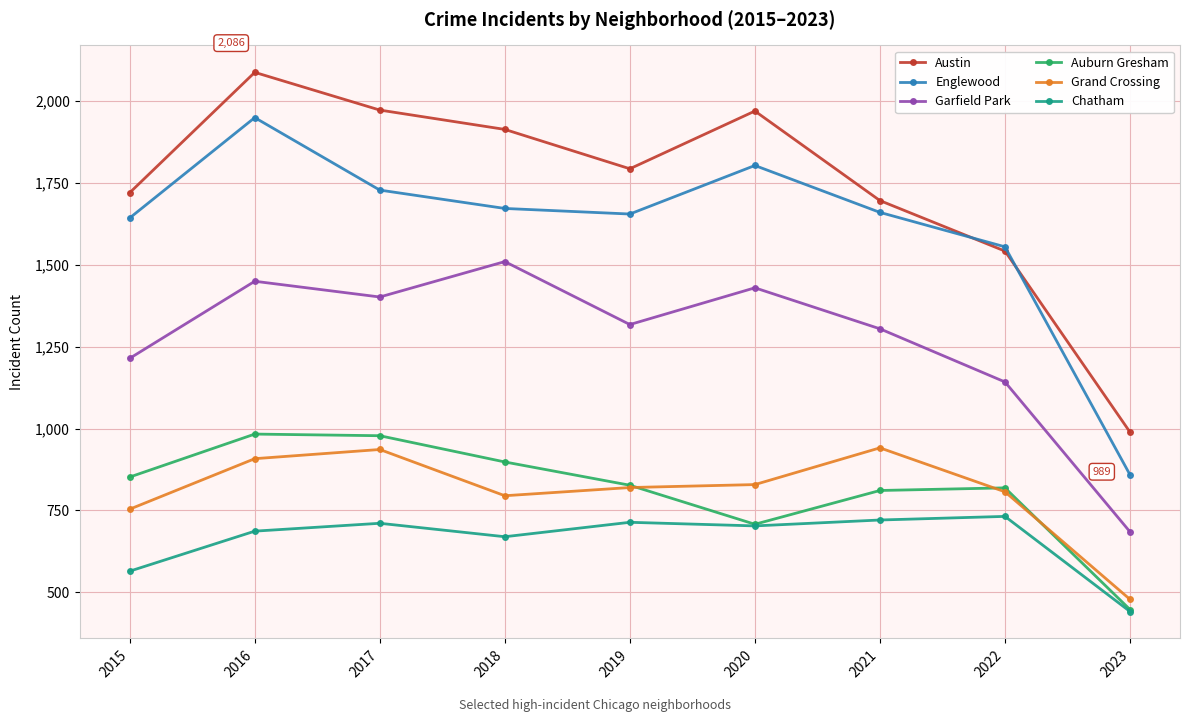

At which label does Auburn Gresham first exceed 827?

2015